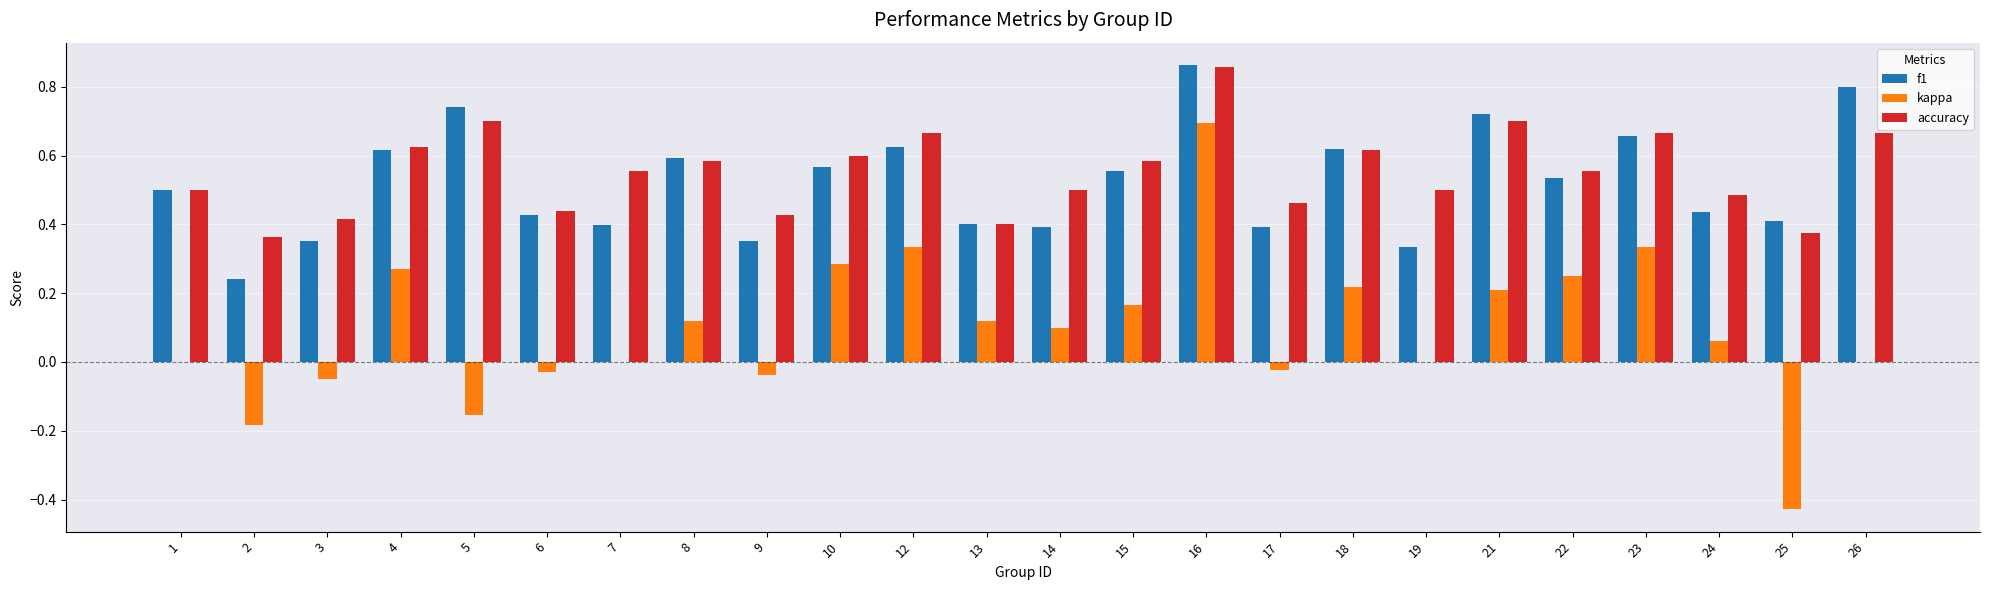

Which series changed the most between 10 and 16?

kappa